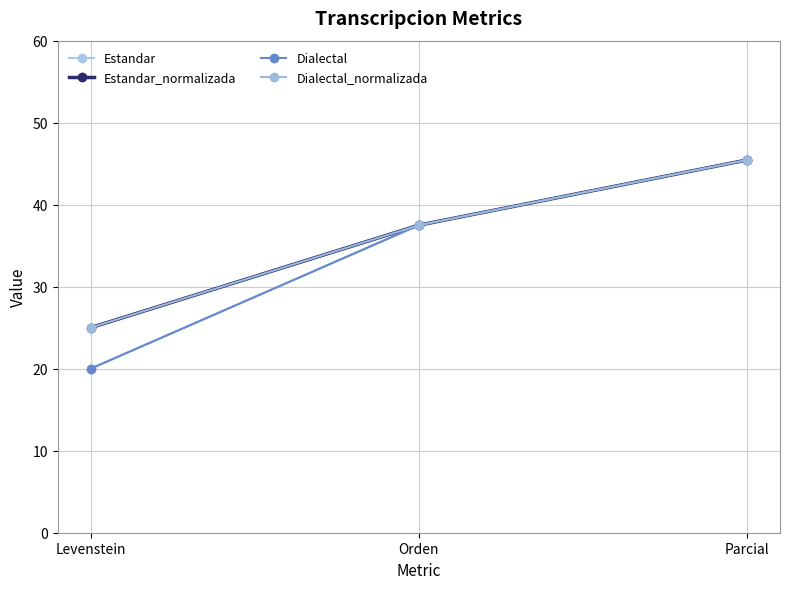

Which series has the widest spread of values?

Estandar